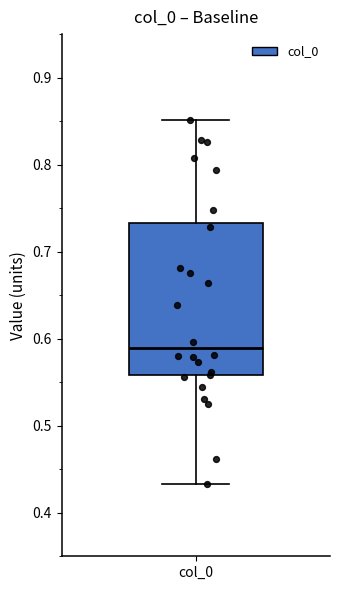

Where is the upper edge of the box for col_0 on the y-axis? The values are not printed on the chart, so give them approximately, as read against the axis.

0.73